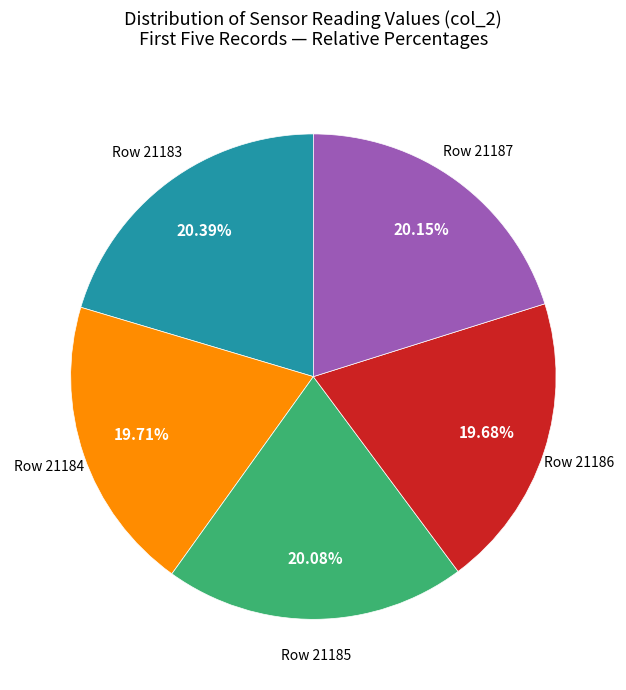

Is there a majority slice in this chart?

No